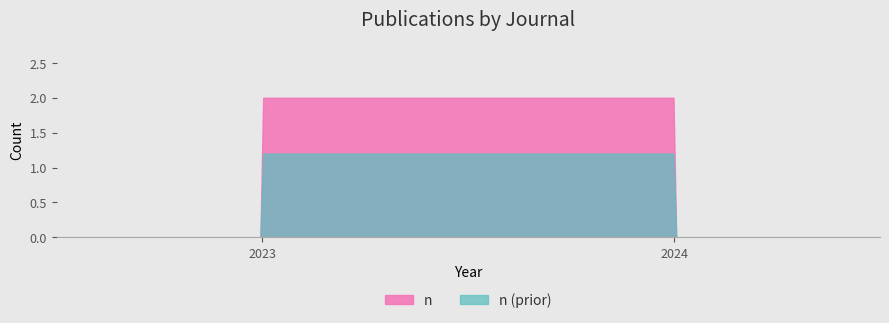

Does the chart have visible grid lines?

No